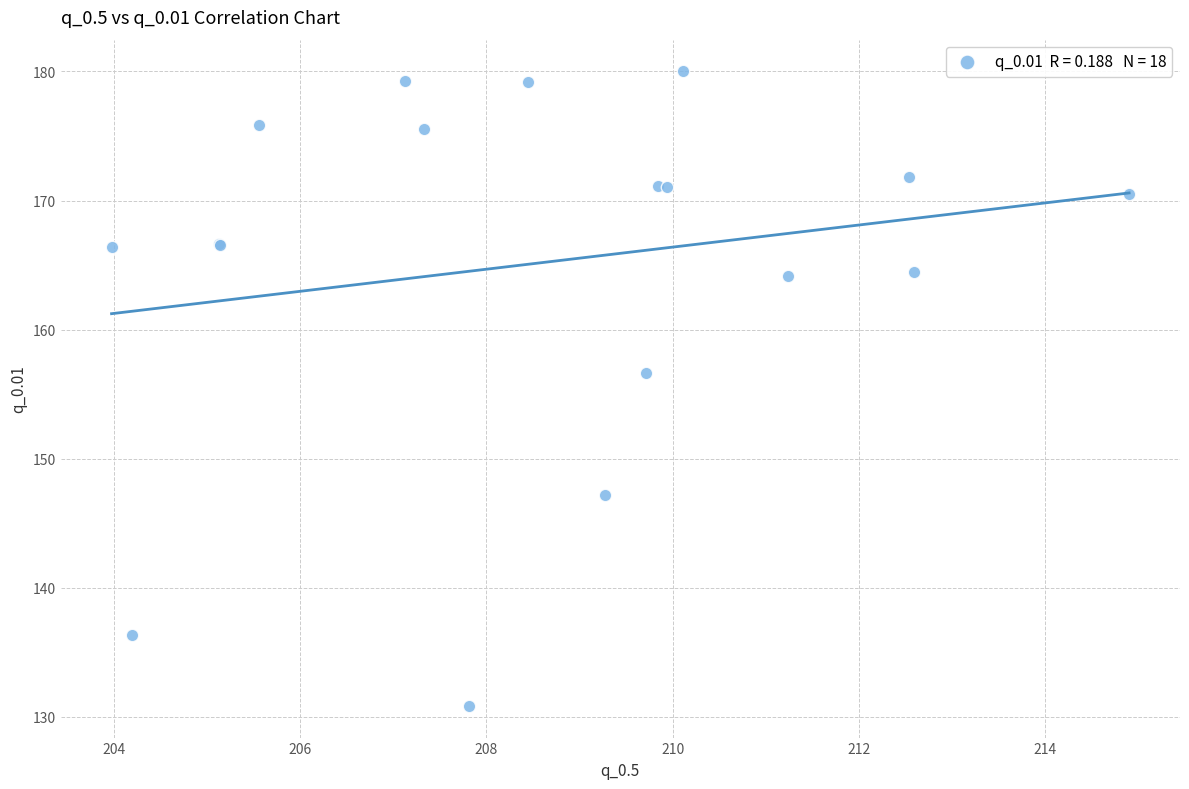

What Y value in the scatter plot is closest to 155?

156.7